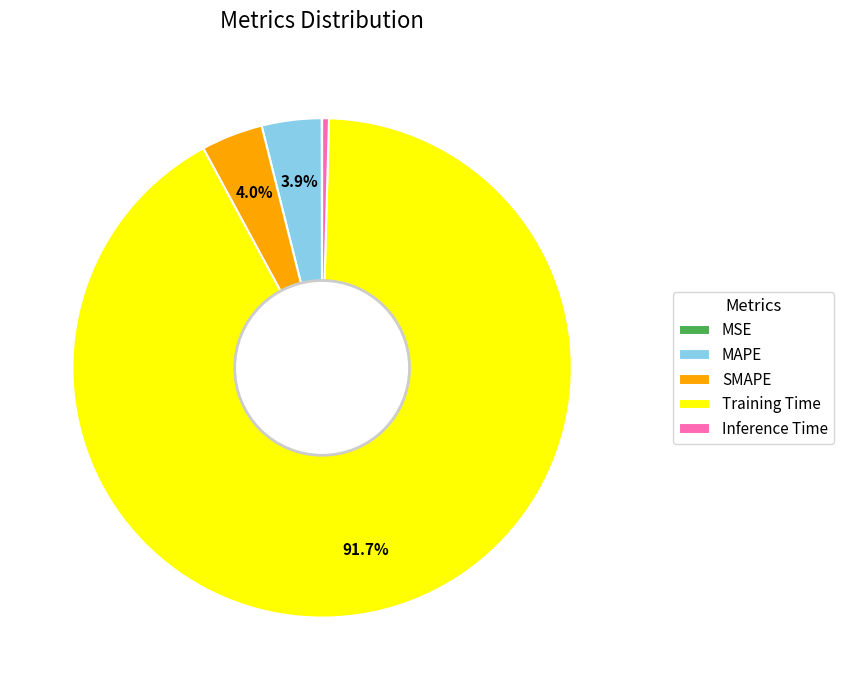

To the nearest percent, what percentage of the pie is MAPE?

4%